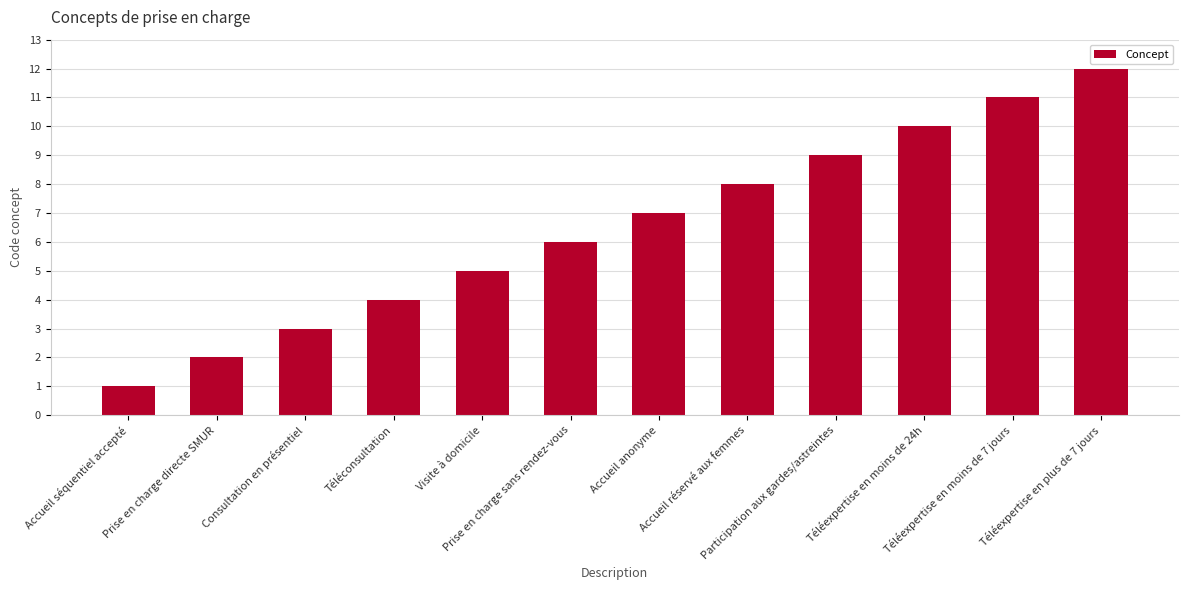

At which category does the chart reach its minimum across all series?

Accueil séquentiel accepté